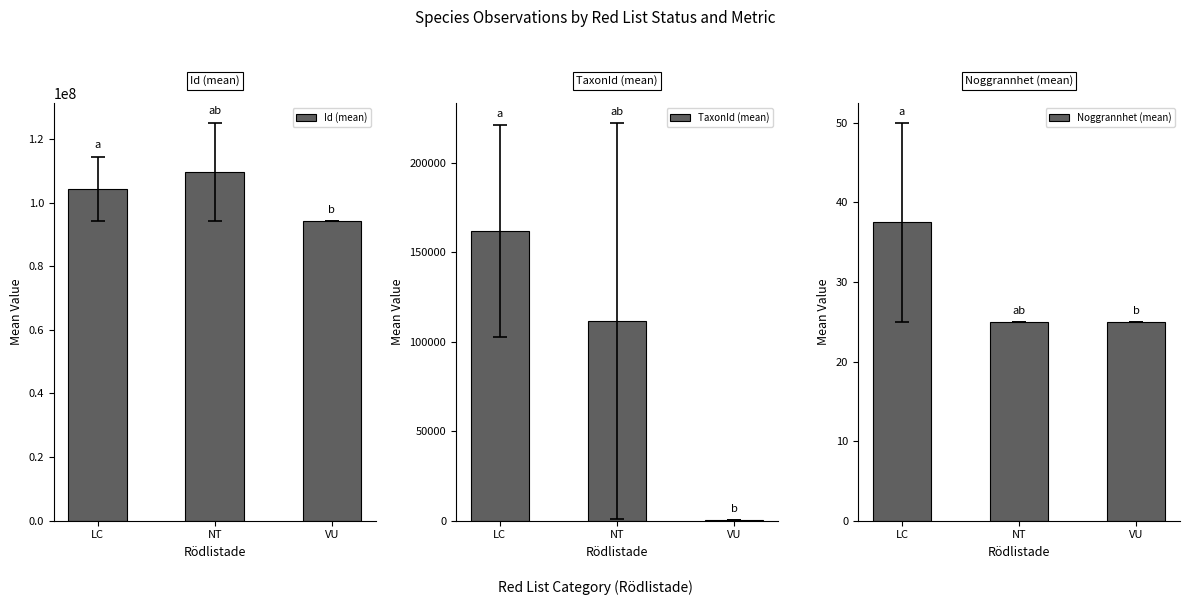

Which category has the lowest value in the Id (mean) series?

VU